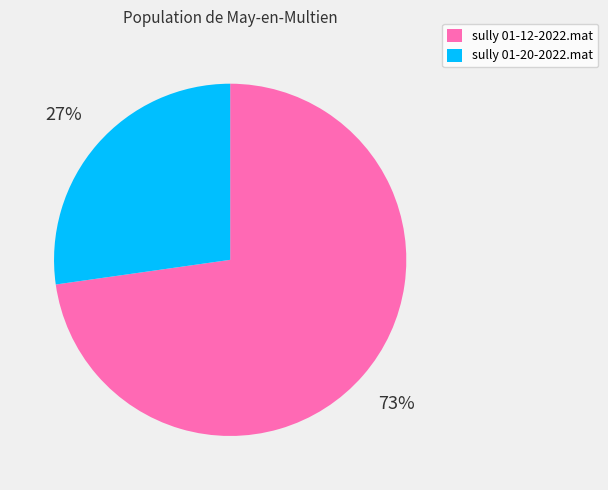

The sully 01-20-2022.mat slice represents 27% of the pie. True or false?

True